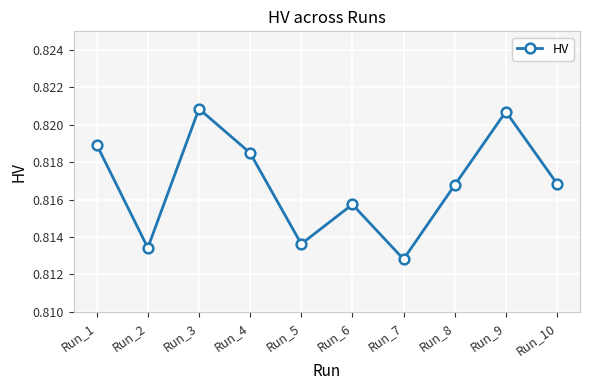

How many lines are shown in the chart?

1